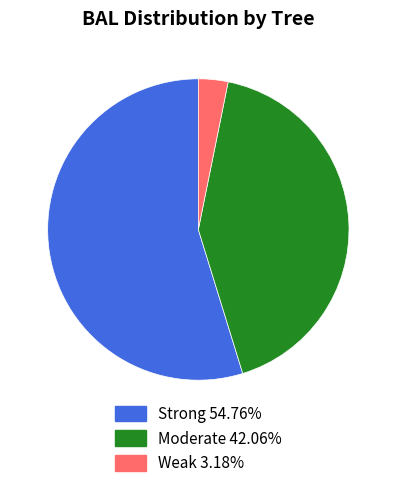

Is there a majority slice in this chart?

Yes